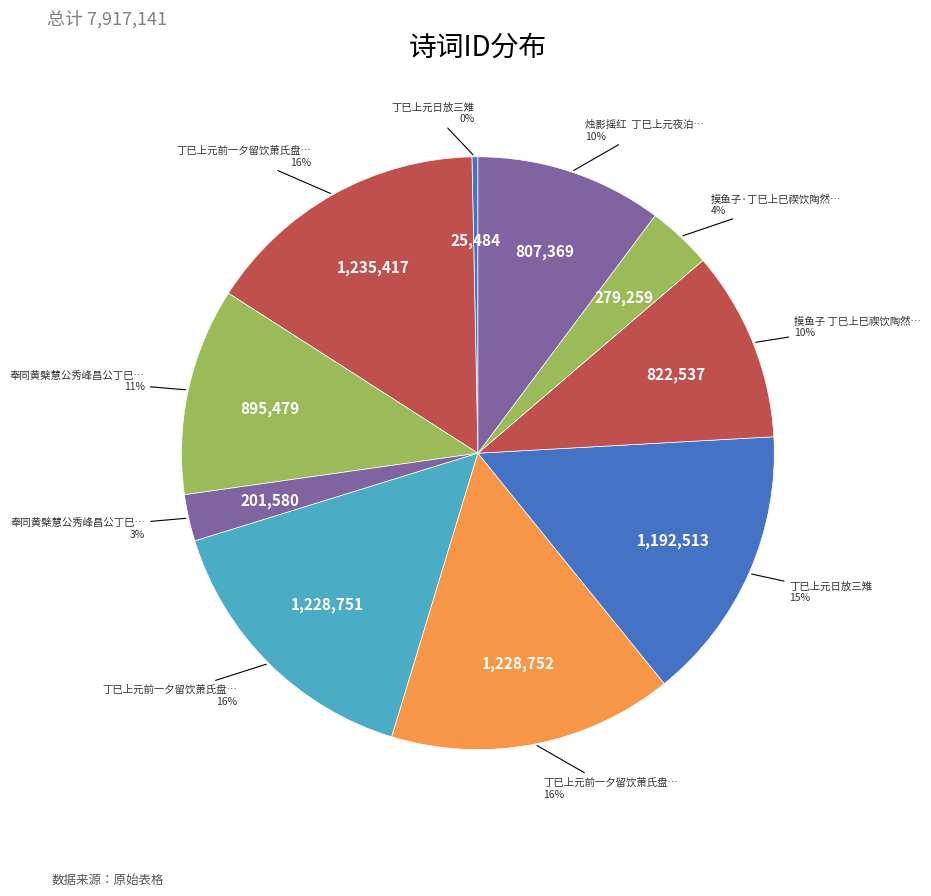

How many segments does this pie chart have?

10